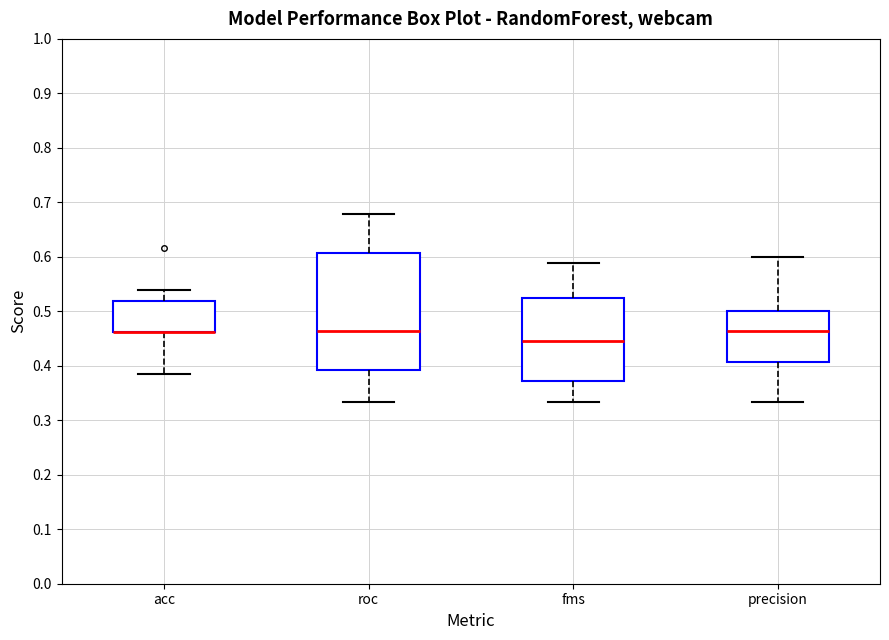

Comparing the boxes themselves (not the whiskers), which one is the tallest?

roc